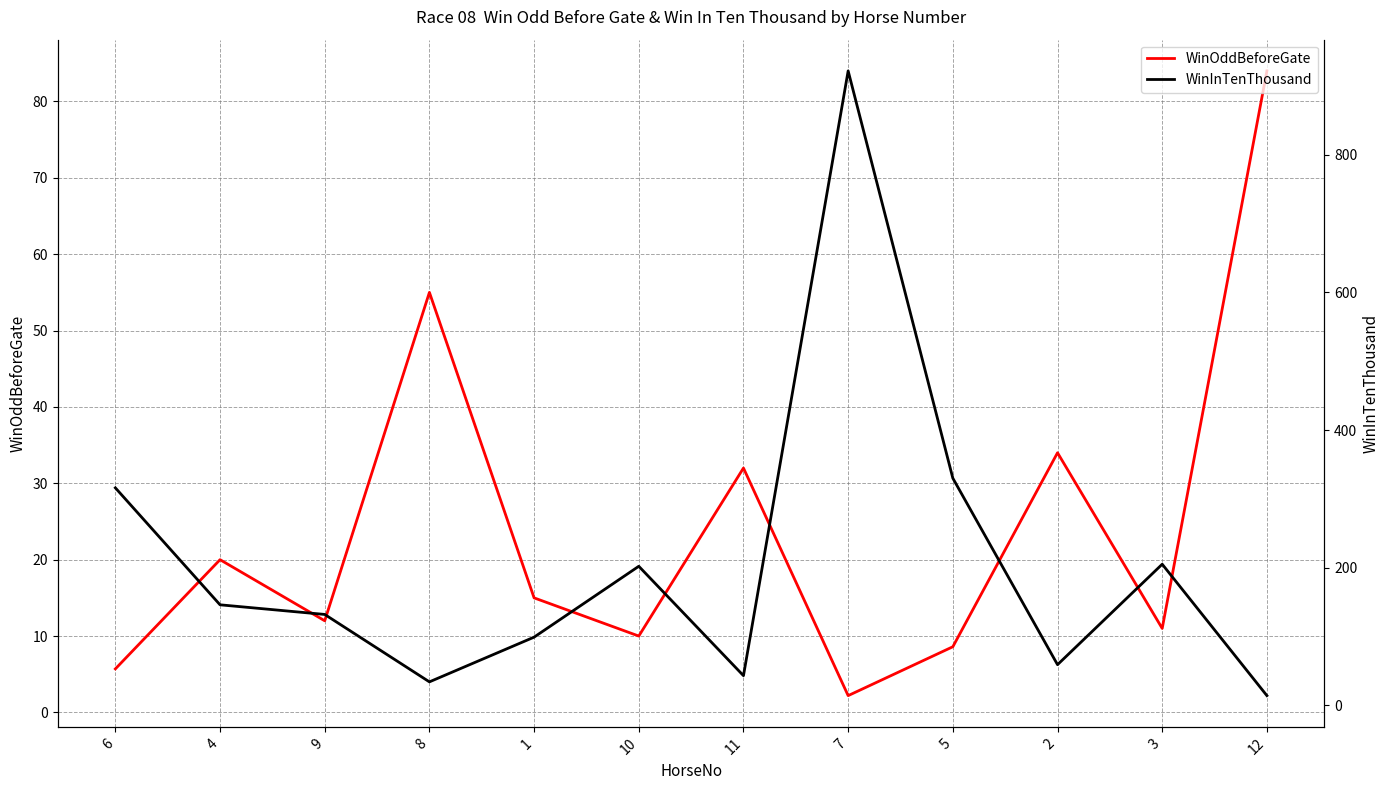

Is this an area chart (filled region under the line)?

No